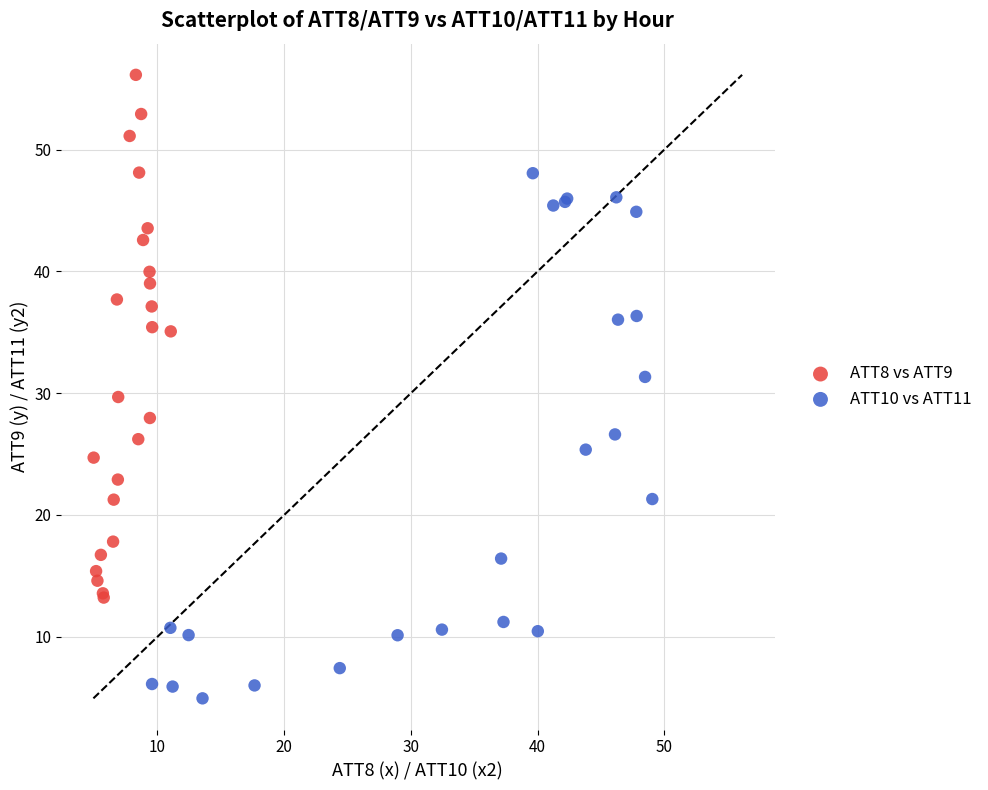

What are all the series names shown in the legend?

ATT8 vs ATT9, ATT10 vs ATT11